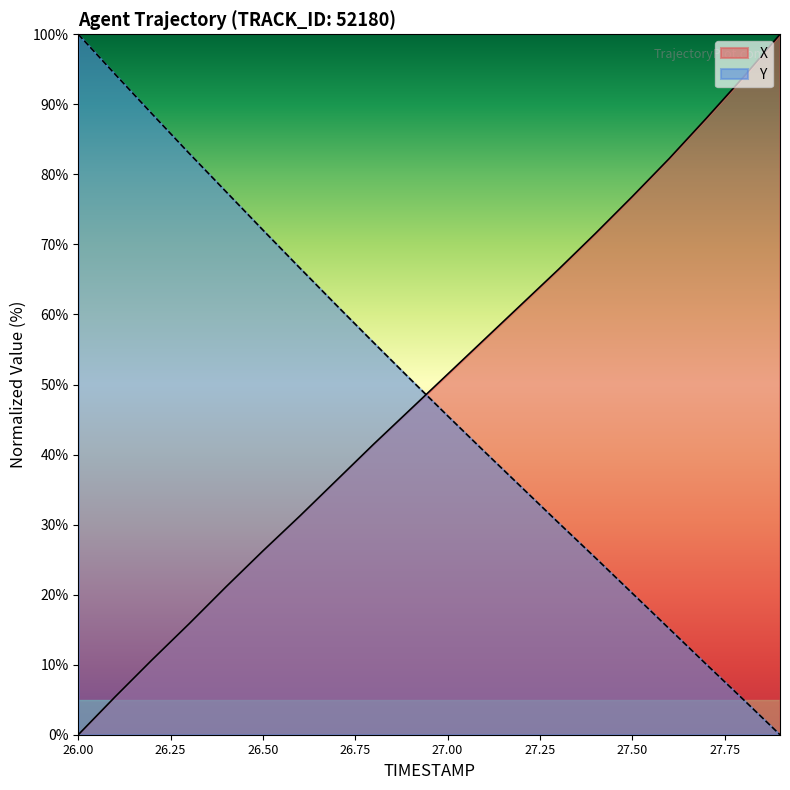

True or false: Y and X cross at least once.

True